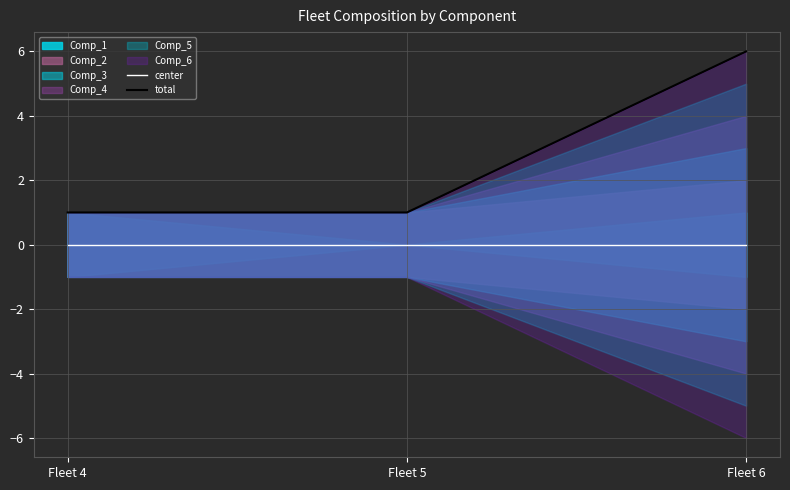

Which series has the widest spread of values?

total